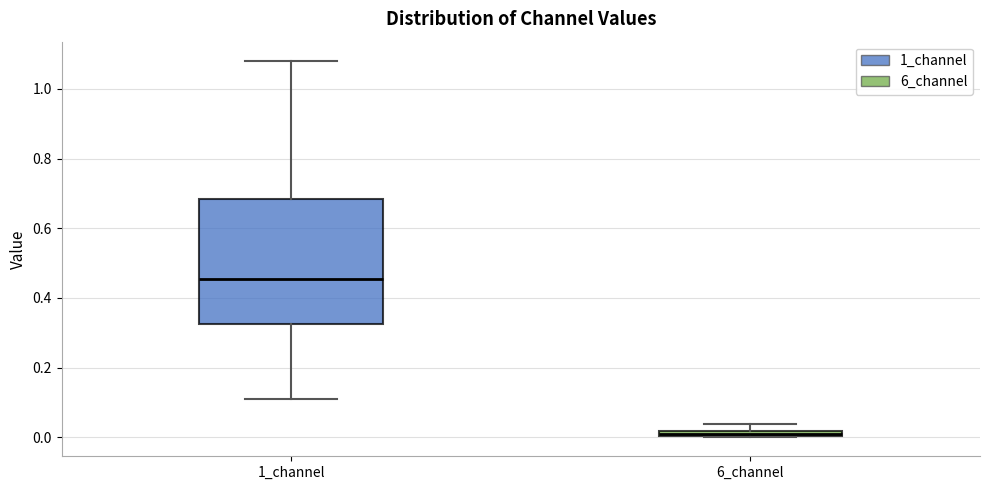

Where does the median line of the box for 1_channel sit on the y-axis? The values are not printed on the chart, so give them approximately, as read against the axis.

0.46